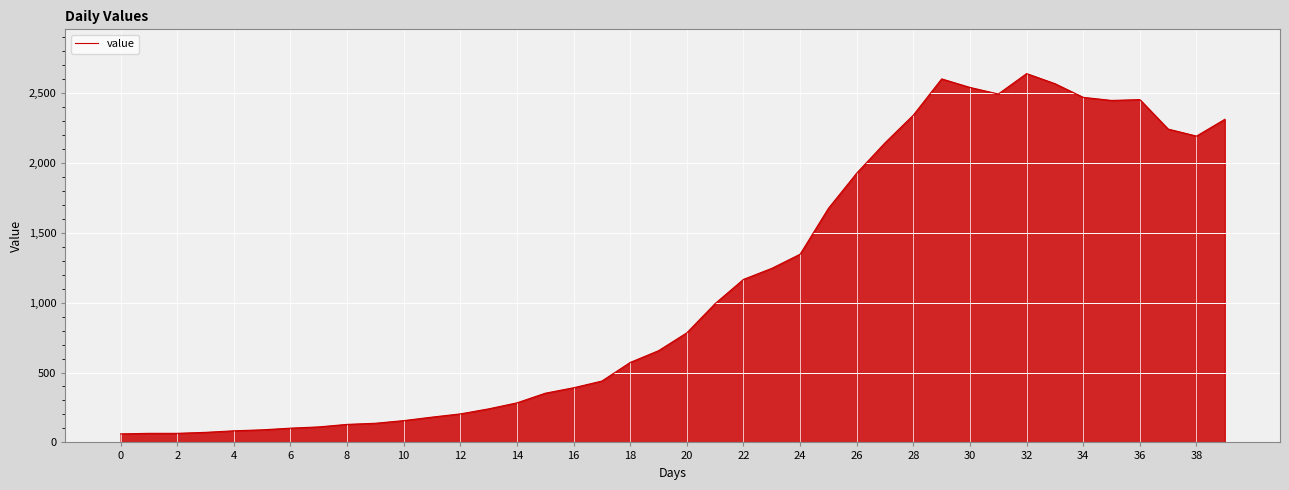

What is the difference between the maximum and minimum values?

2577